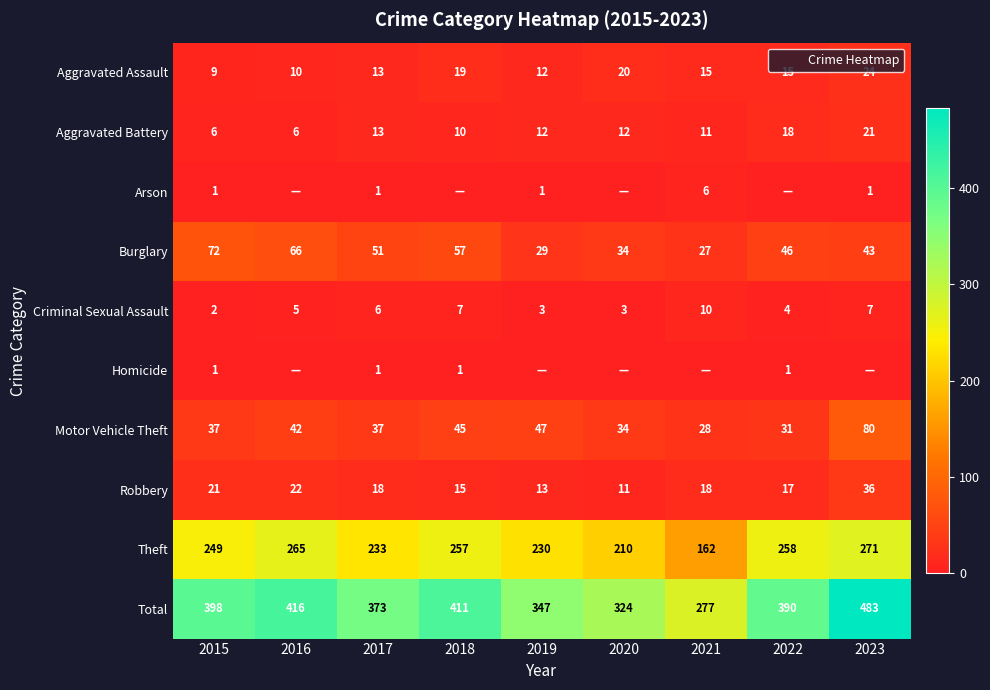

How many categories are shown in the chart?

9